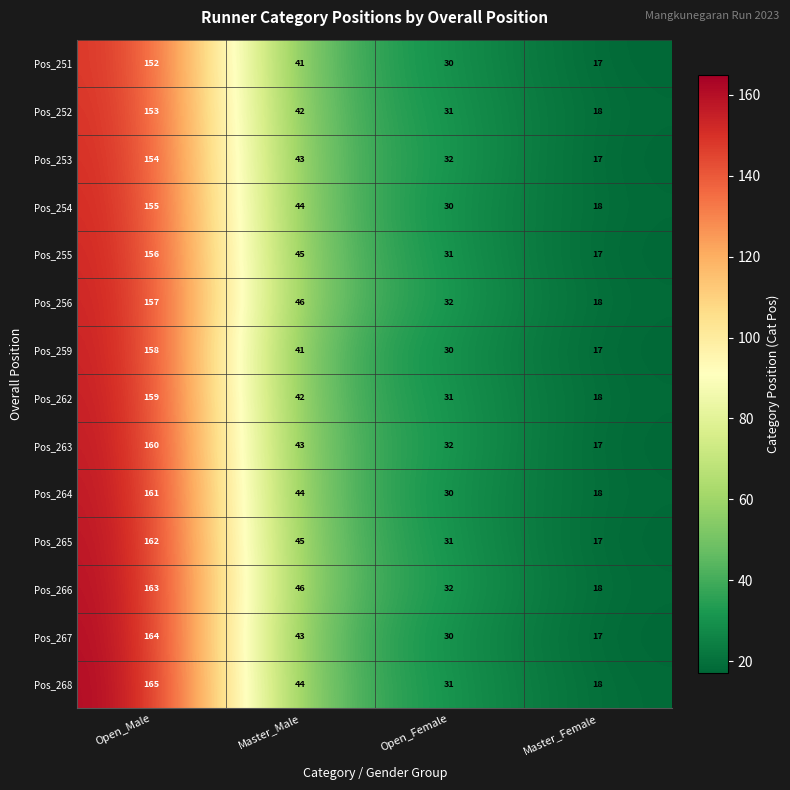

How many series are shown in this chart?

14